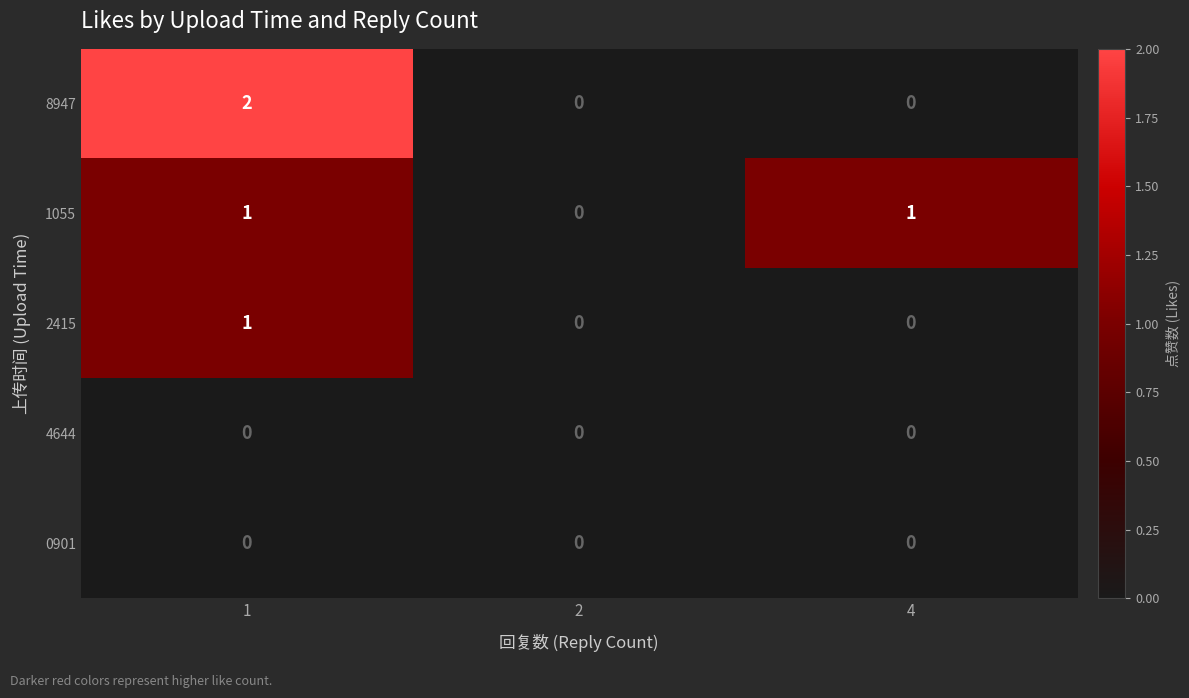

Which series has the widest spread of values?

8947